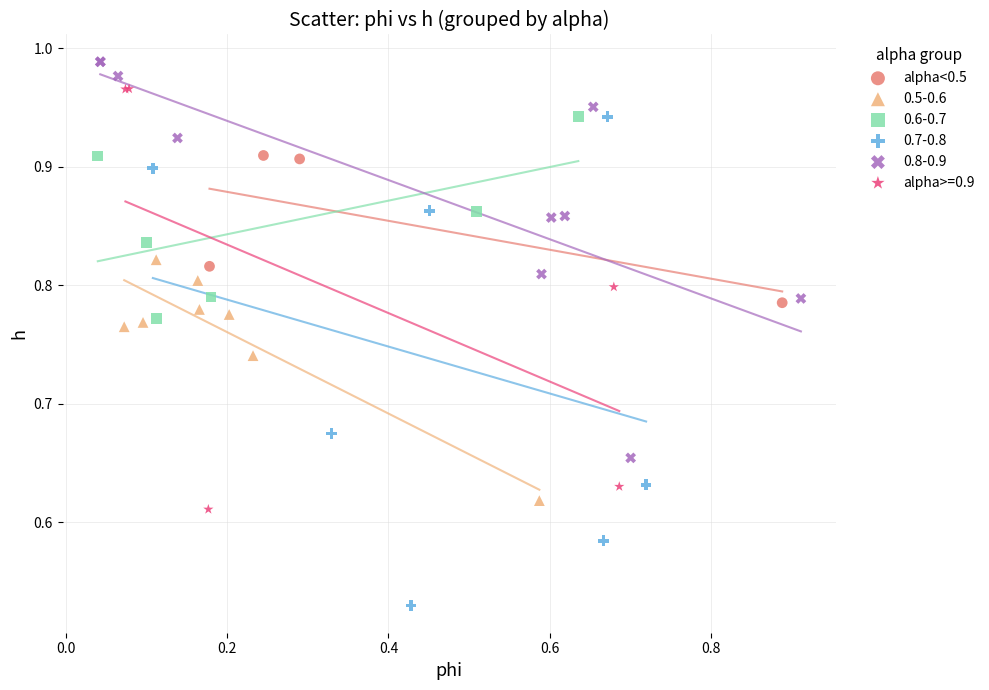

Which series has the largest Y range (max minus min)?

0.7-0.8